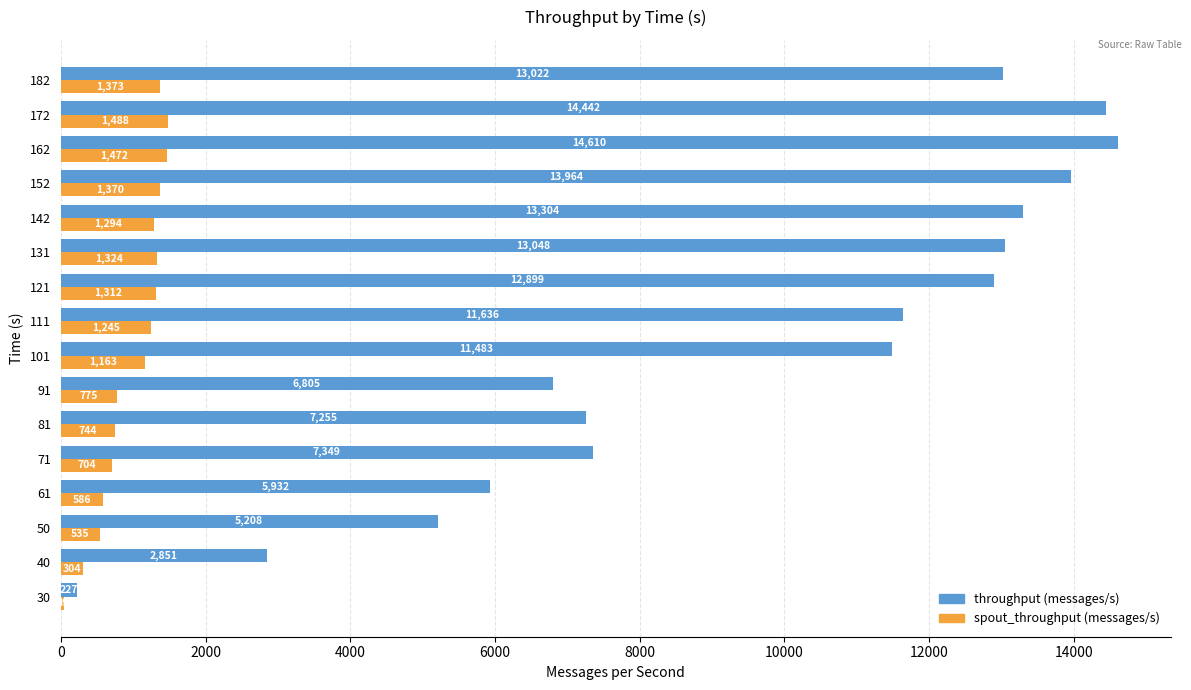

What is the highest value of the throughput (messages/s) series?

14610